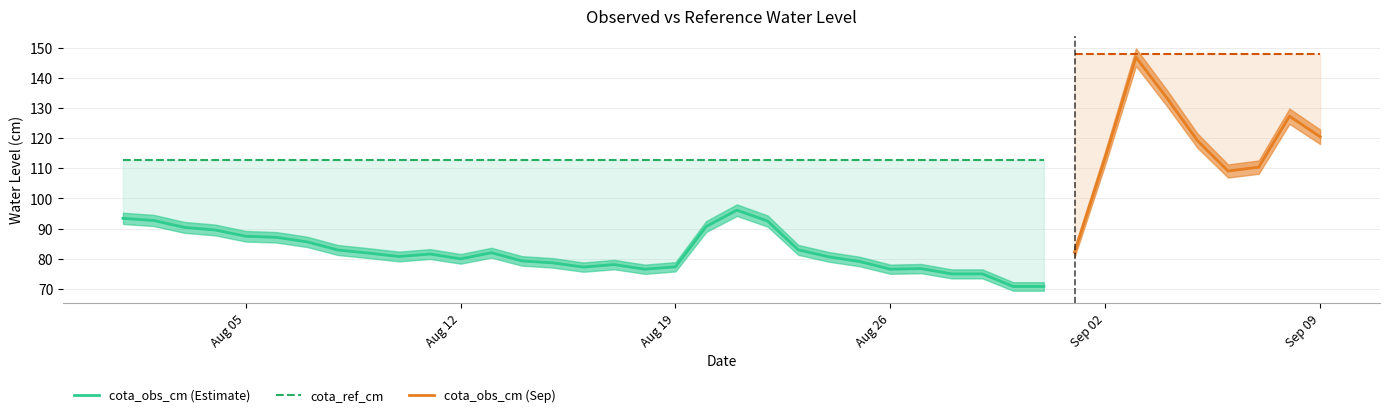

How many values in the cota_obs_cm series exceed 82?

21